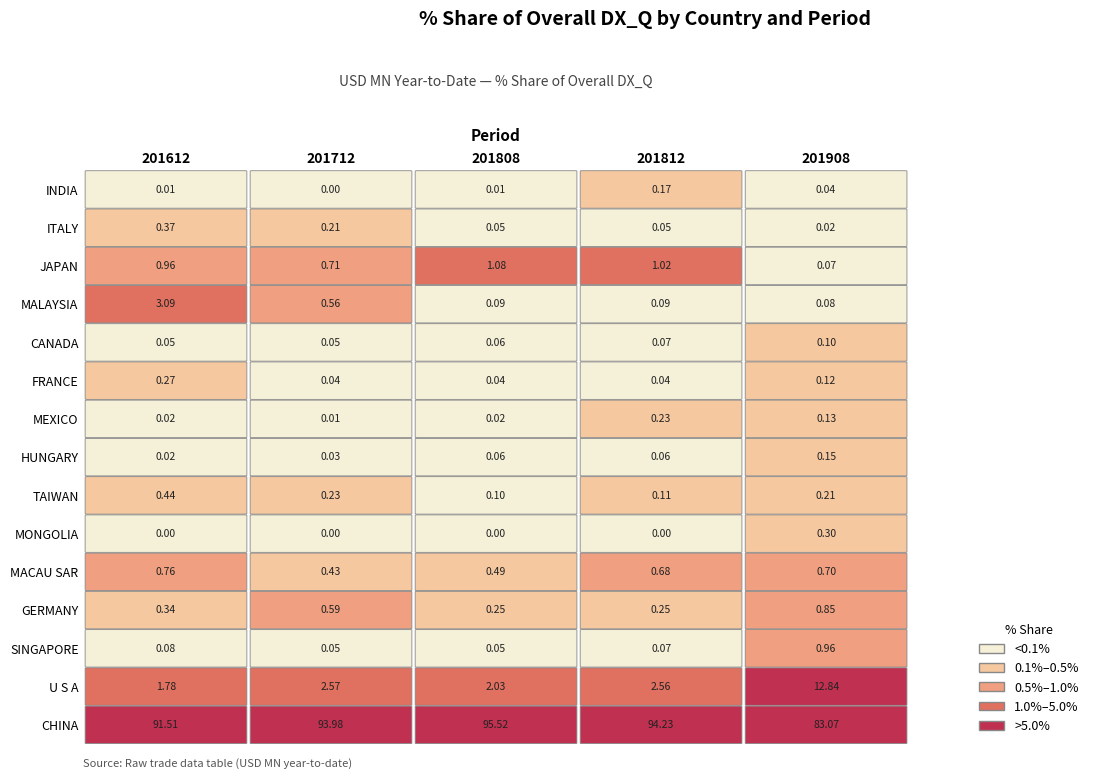

Which category has the lowest value in the SINGAPORE series?

201712